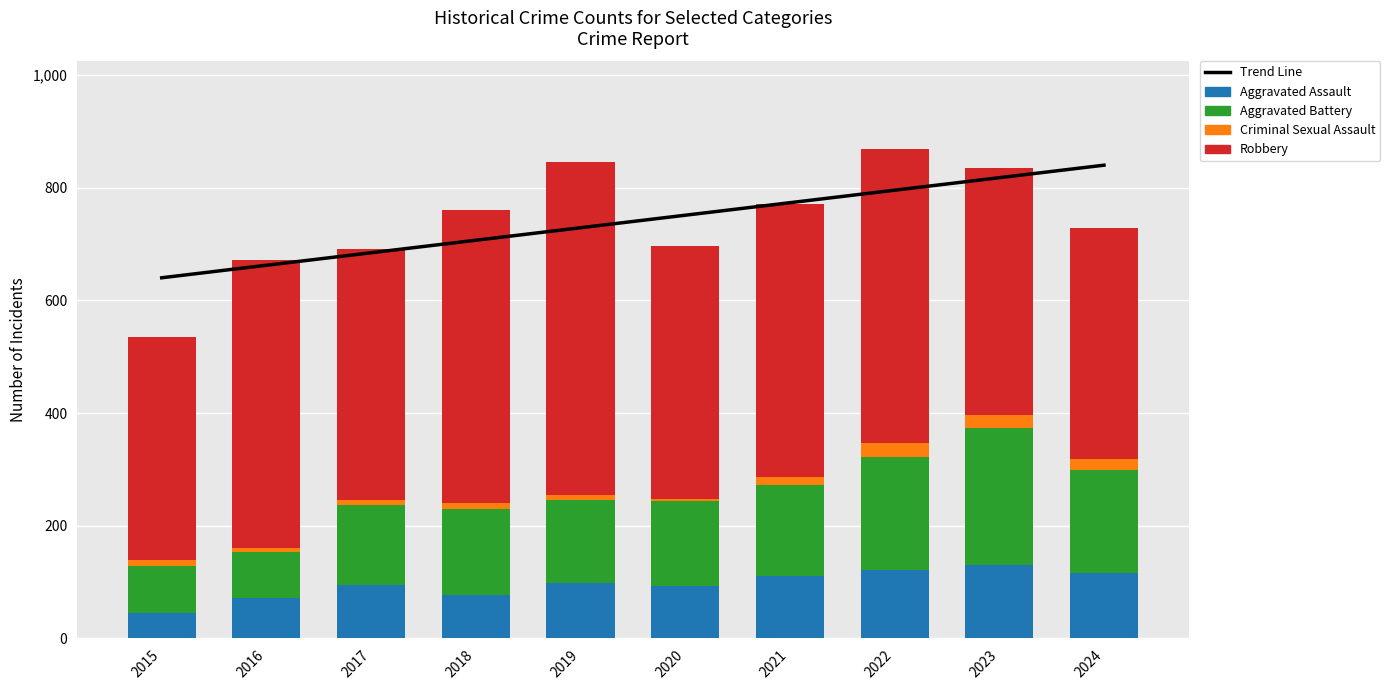

What is the total value across all series at 2017?

1375.7